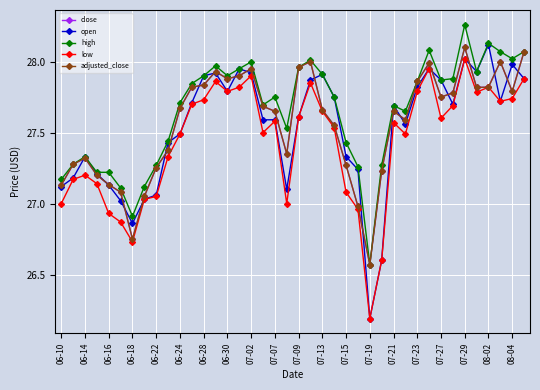

Reading right to left, what are all the values shown in this chart?

close: 28.1	27.8	28.0	27.8	27.8	28.1	27.8	27.8	28.0	27.9	27.6	27.6	27.2	26.6	27.0	27.3	27.6	27.7	28.0	28.0	27.4	27.6	27.7	27.9	27.9	27.9	27.9	27.8	27.8	27.7	27.4	27.3	27.1	26.8	27.1	27.1	27.2	27.3	27.3	27.1
open: 27.9	28.0	27.7	28.1	27.9	28.0	27.7	27.9	28.0	27.8	27.6	27.7	26.6	26.2	27.2	27.3	27.8	27.9	27.9	27.6	27.1	27.6	27.6	27.9	27.9	27.8	27.9	27.9	27.7	27.5	27.4	27.1	27.0	26.9	27.0	27.1	27.2	27.3	27.2	27.1
high: 28.1	28.0	28.1	28.1	27.9	28.3	27.9	27.9	28.1	27.9	27.6	27.7	27.3	26.6	27.3	27.4	27.8	27.9	28.0	28.0	27.5	27.8	27.7	28.0	27.9	27.9	28.0	27.9	27.8	27.7	27.4	27.3	27.1	26.9	27.1	27.2	27.2	27.3	27.3	27.2
low: 27.9	27.7	27.7	27.8	27.8	28.0	27.7	27.6	28.0	27.8	27.5	27.6	26.6	26.2	27.0	27.1	27.5	27.6	27.9	27.6	27.0	27.6	27.5	27.9	27.8	27.8	27.9	27.7	27.7	27.5	27.3	27.1	27.0	26.7	26.9	26.9	27.1	27.2	27.2	27.0
adjusted_close: 28.1	27.8	28.0	27.8	27.8	28.1	27.8	27.8	28.0	27.9	27.6	27.6	27.2	26.6	27.0	27.3	27.6	27.7	28.0	28.0	27.4	27.6	27.7	27.9	27.9	27.9	27.9	27.8	27.8	27.7	27.4	27.3	27.1	26.8	27.1	27.1	27.2	27.3	27.3	27.1